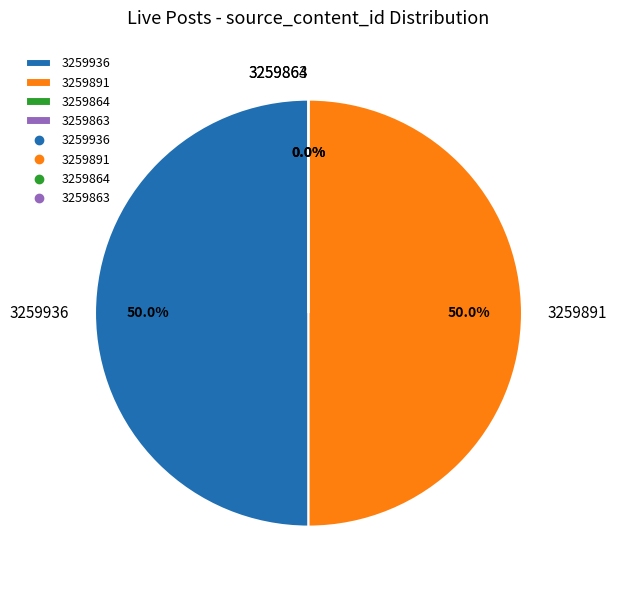

How many segments does this pie chart have?

4